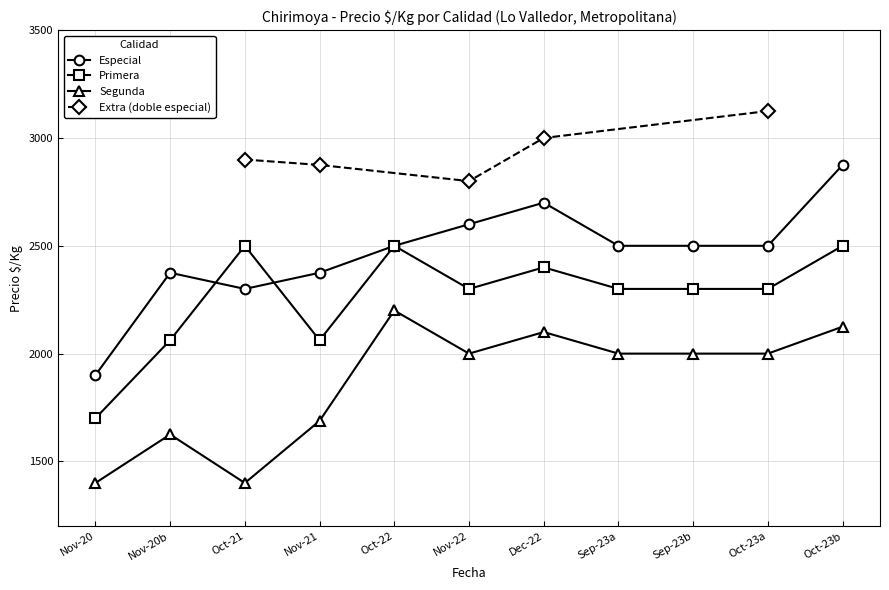

Is the value of Primera at Oct-21 greater than the value of Segunda at Oct-23a?

Yes